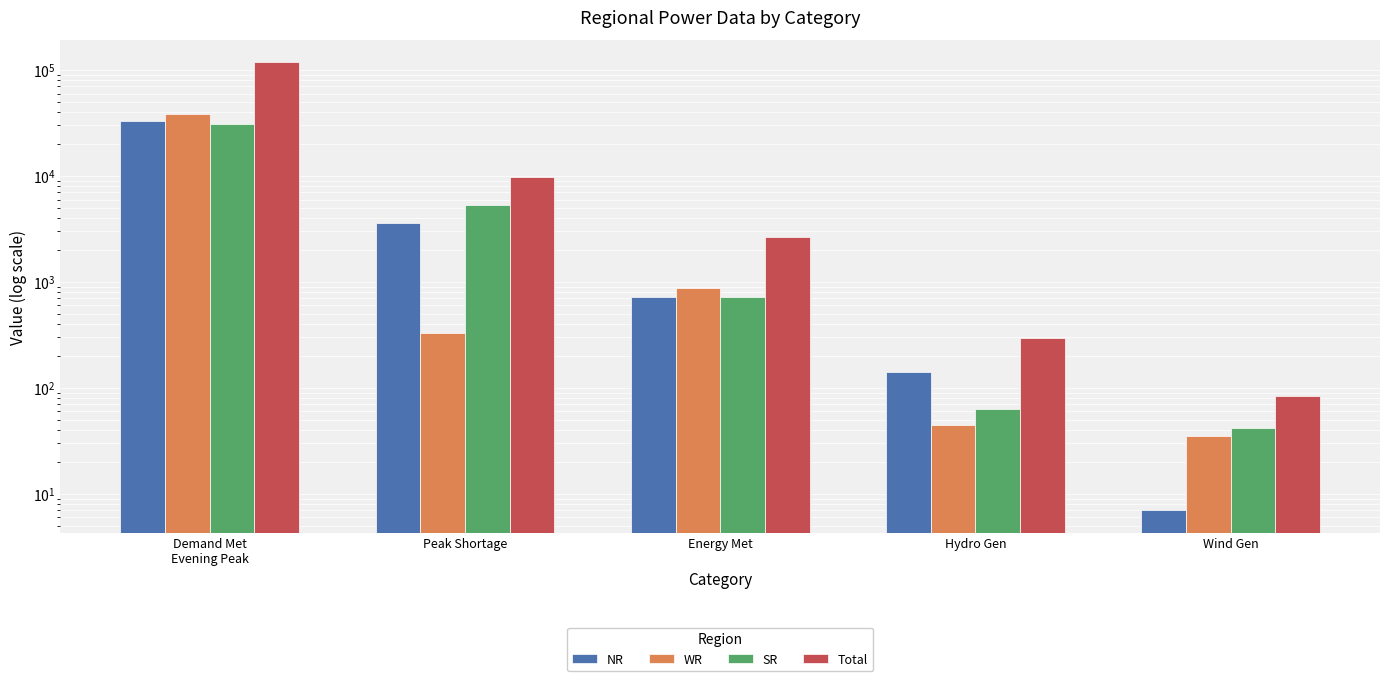

What is the difference between the NR values at Demand Met
Evening Peak and Energy Met?

32363